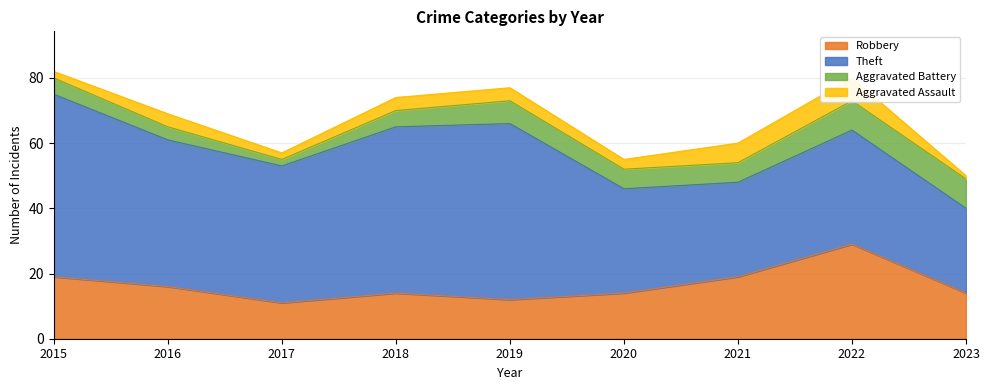

True or false: Aggravated Assault and Theft intersect in this chart.

False